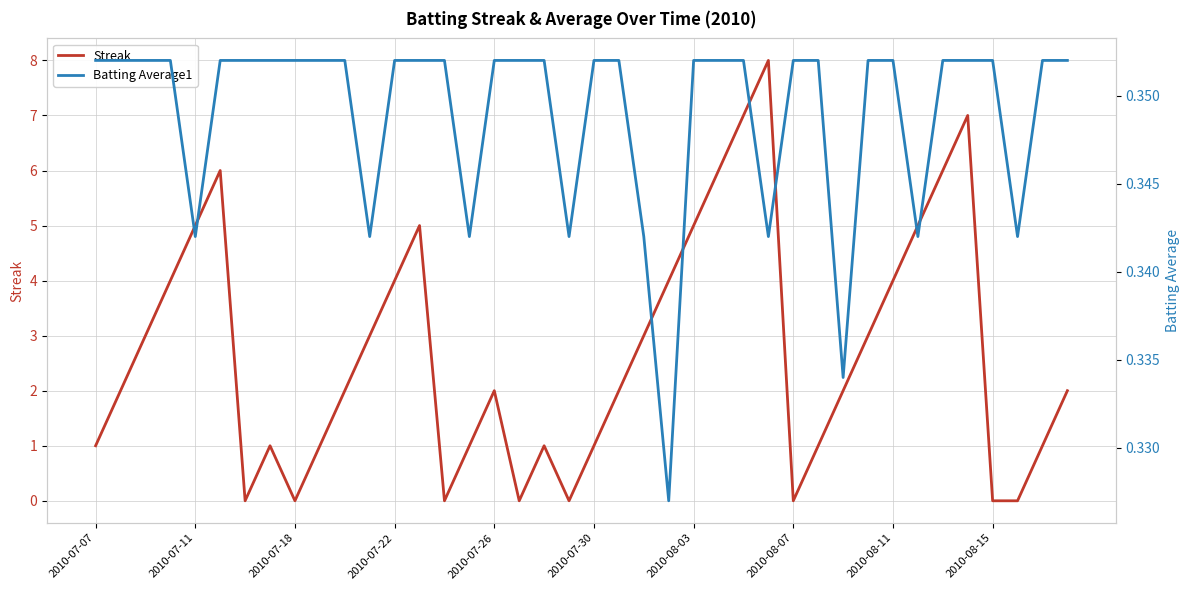

True or false: Streak has a value of 7 at 2010-07-11.

False